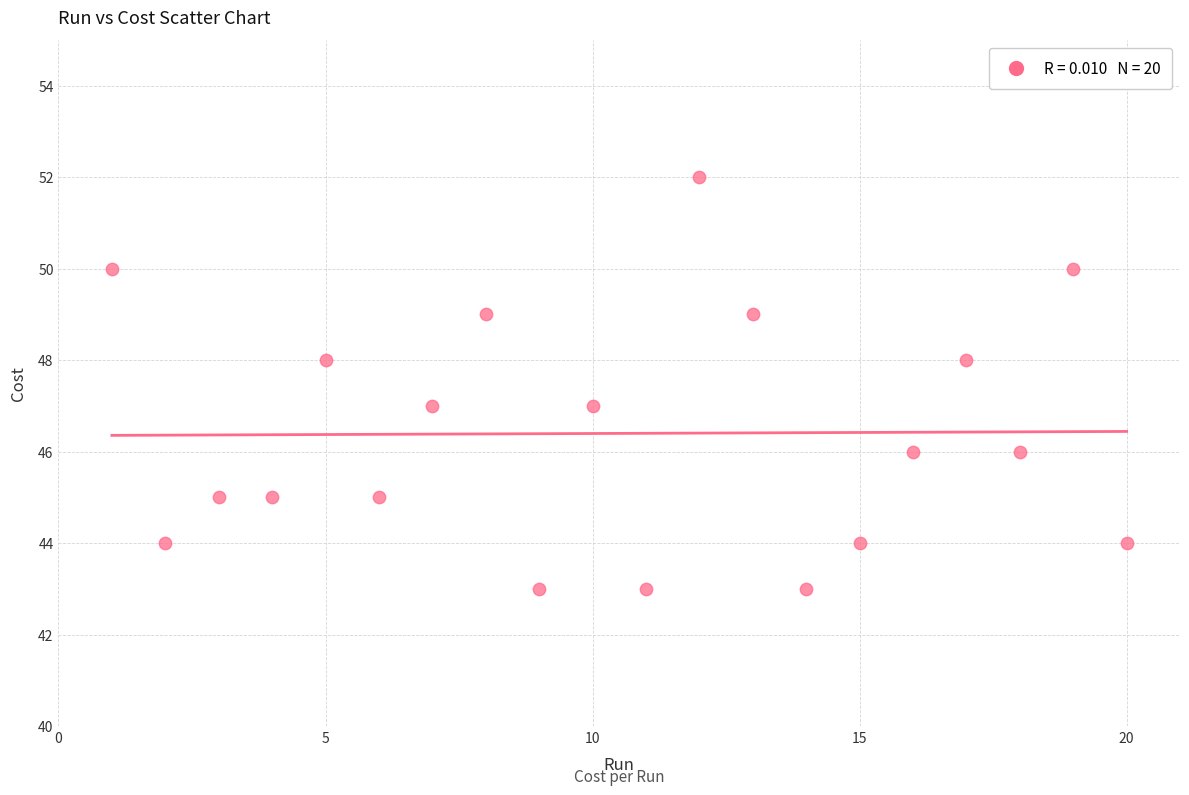

What is the range of Y values (max minus min)?

9.0